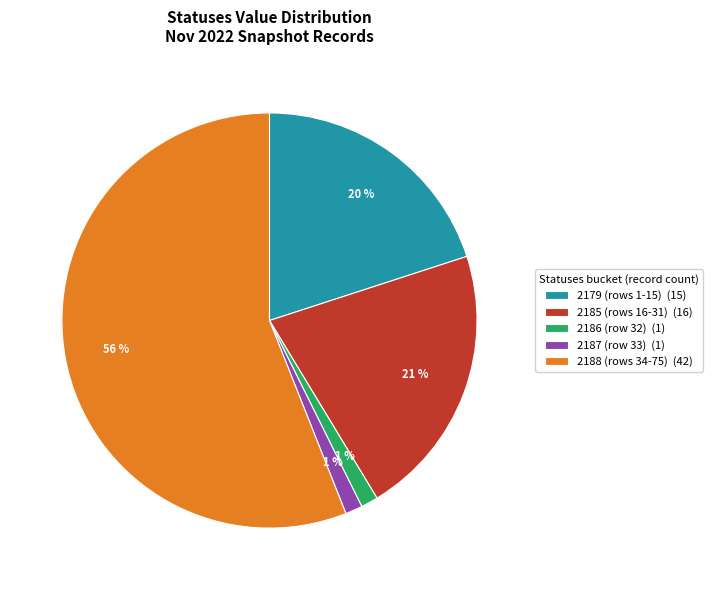

Is it true that 2188 (rows 34-75) (42) is 56% of the pie?

True